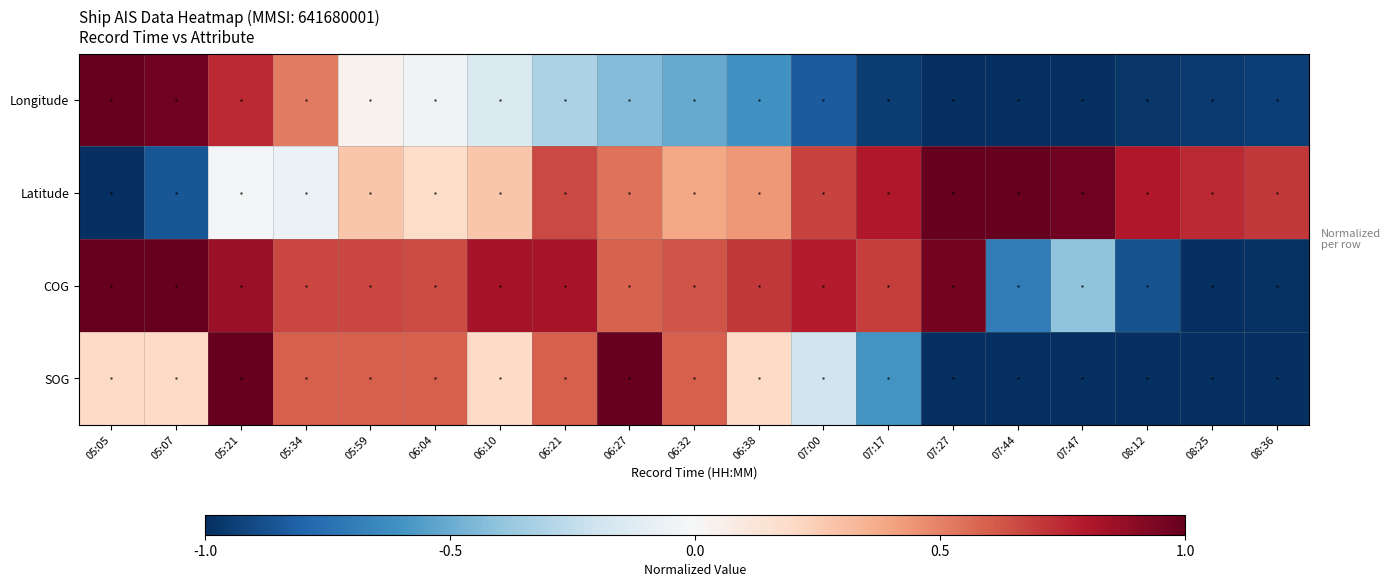

At which category is the sum across all series the highest?

05:21